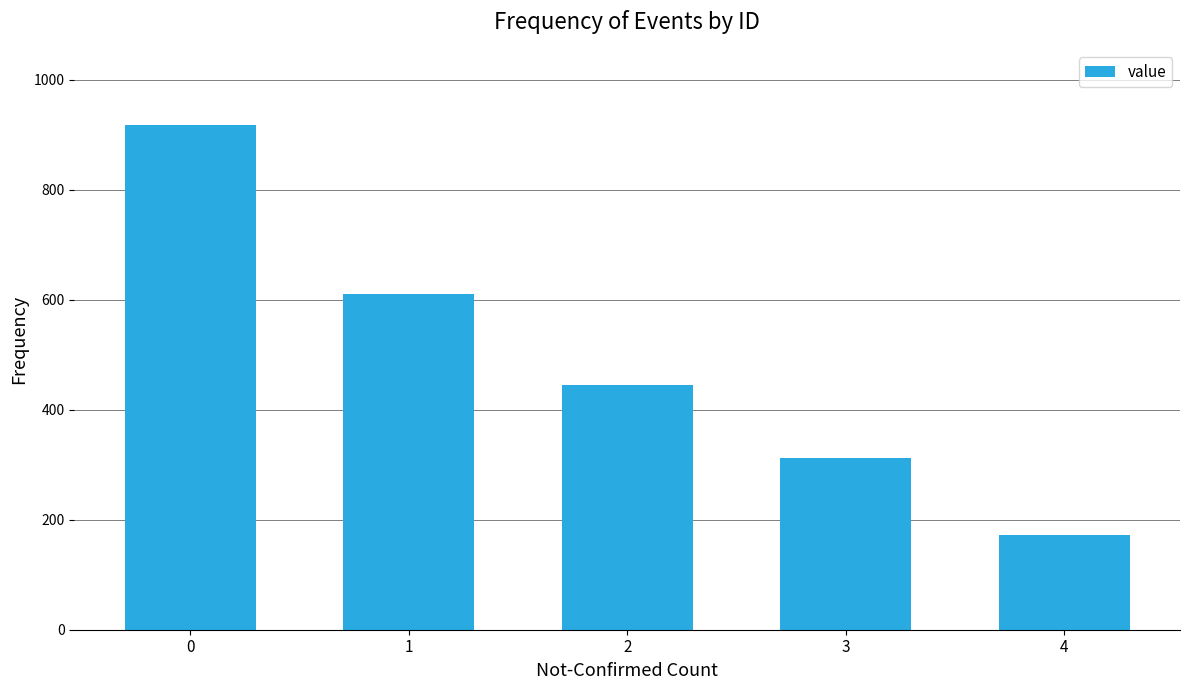

Which category has the lowest value across all series?

4